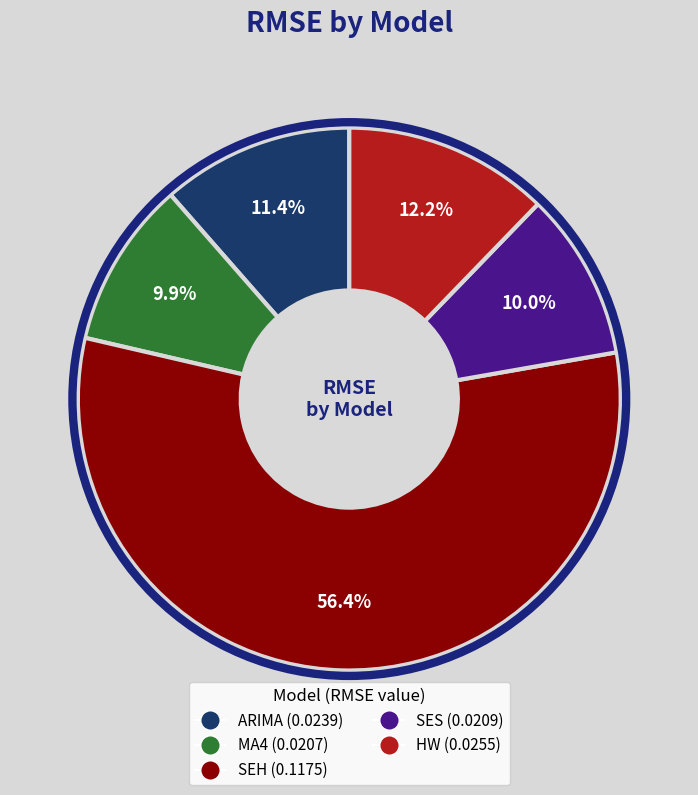

How many slices are in this pie chart?

5